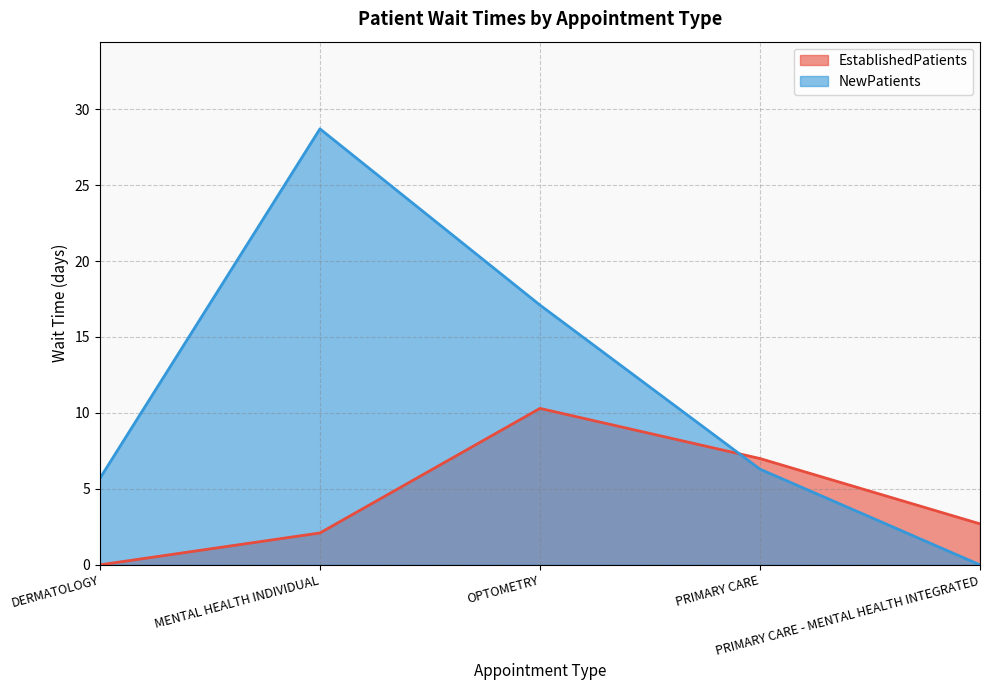

What is the value of the EstablishedPatients point at the 2nd from the left?

2.1